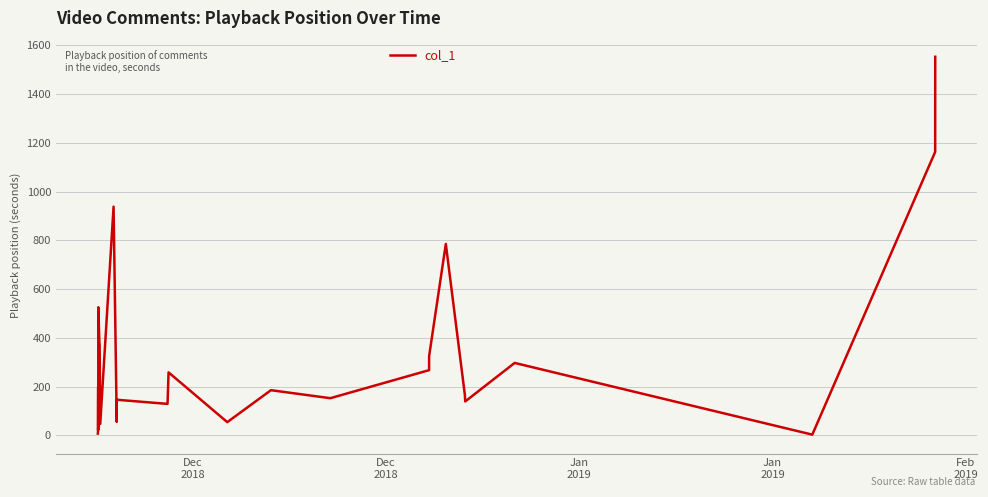

How many lines are shown in the chart?

1